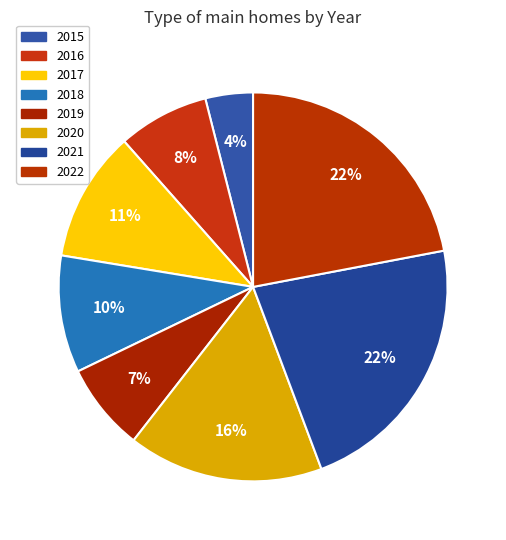

To the nearest percent, what is the combined percentage of 2021 and 2020?

39%